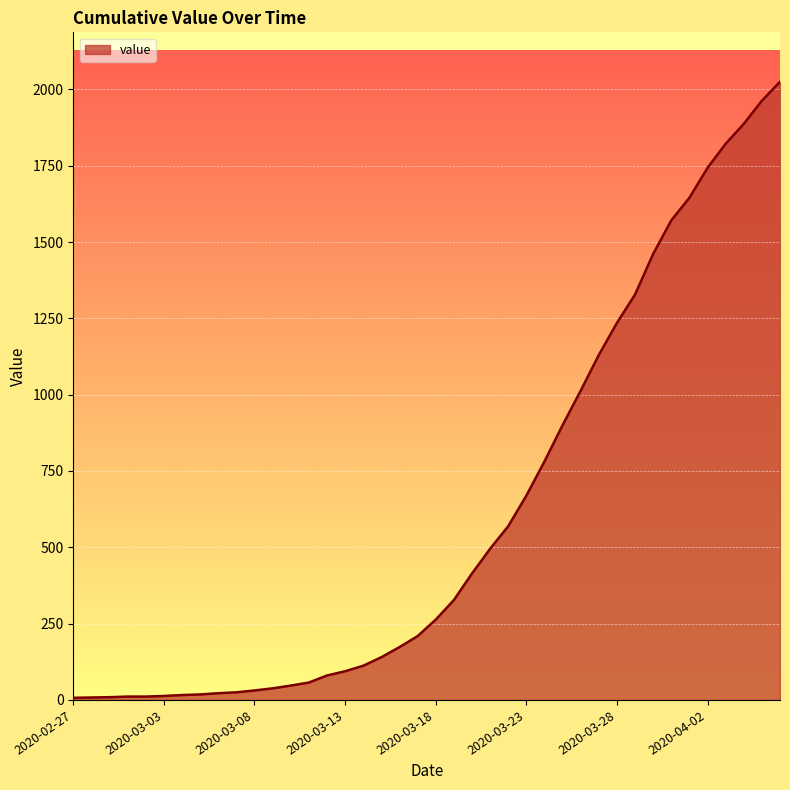

What is the average value?

609